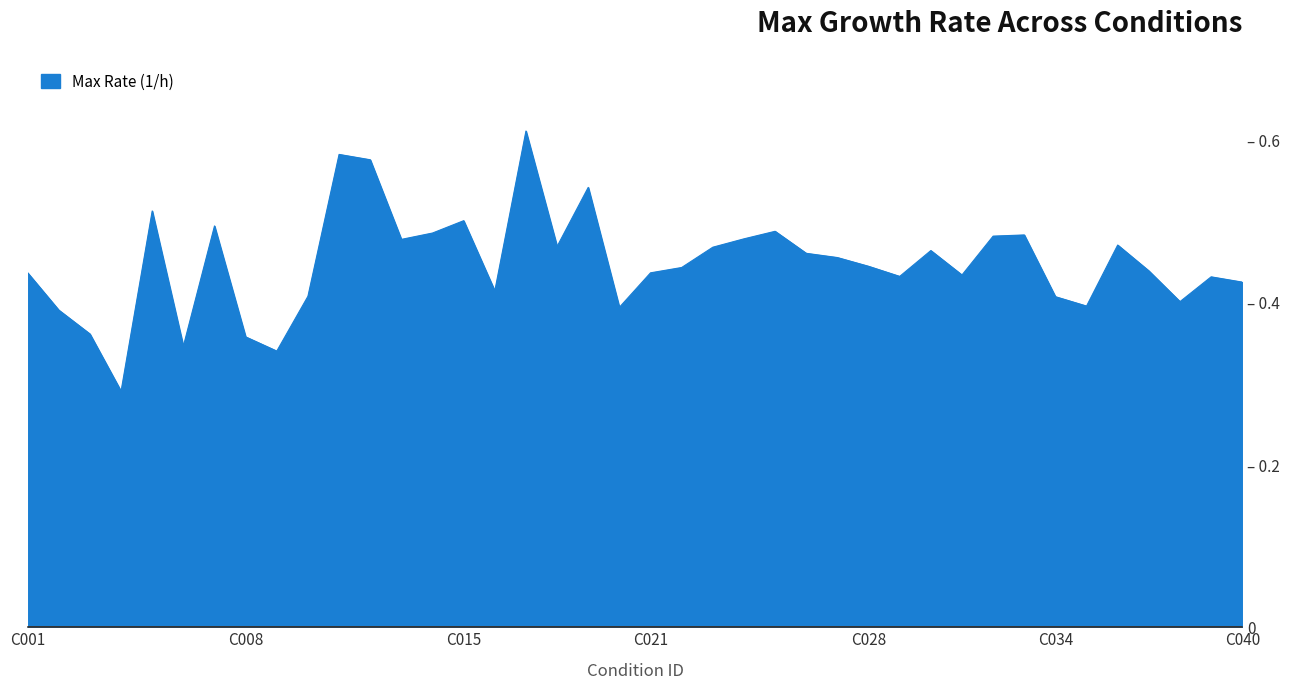

Does the chart display data point markers on the line(s)?

No